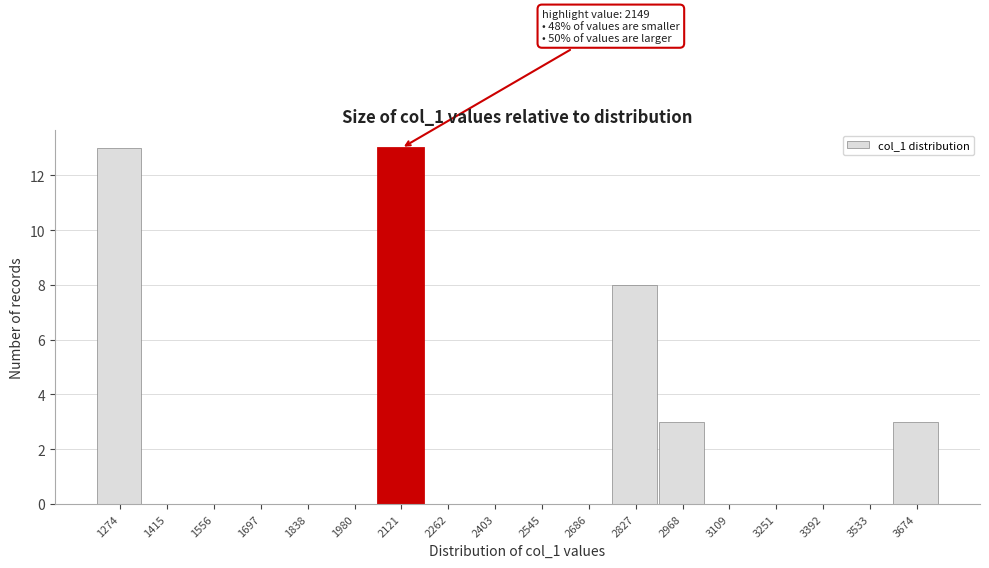

Reading left to right, list all the values displayed in this chart.

1274=13	1415=0	1556=0	1697=0	1838=0	1980=0	2121=13	2262=0	2403=0	2545=0	2686=0	2827=8	2968=3	3109=0	3251=0	3392=0	3533=0	3674=3